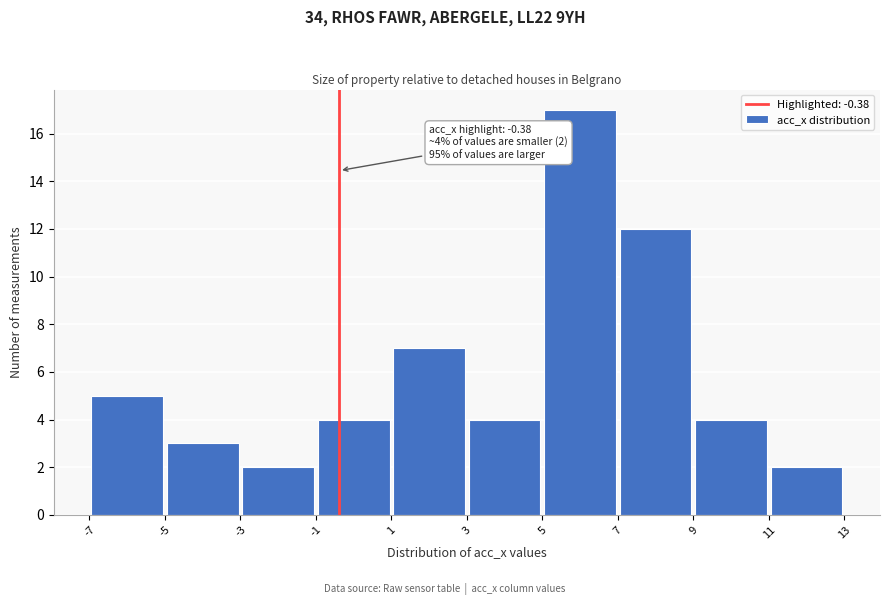

Which range on the x-axis has the tallest bar?

5 to 7